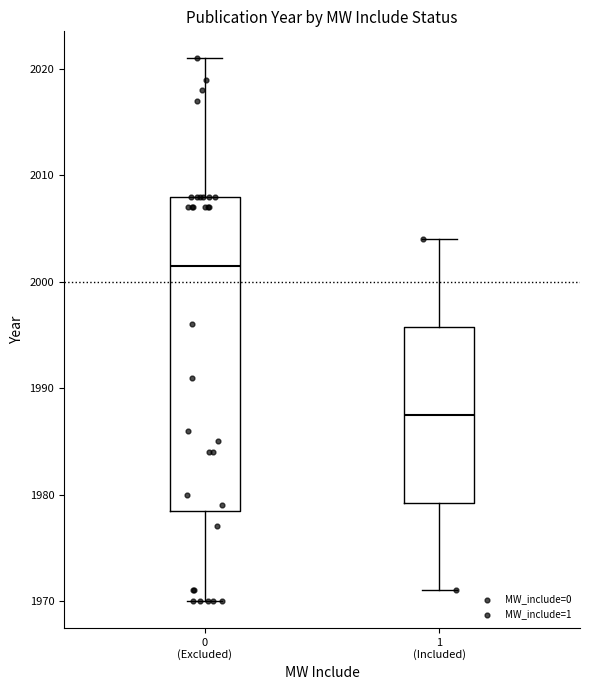

Where does the median line of the box for 0 (Excluded) sit on the y-axis? The values are not printed on the chart, so give them approximately, as read against the axis.

2002